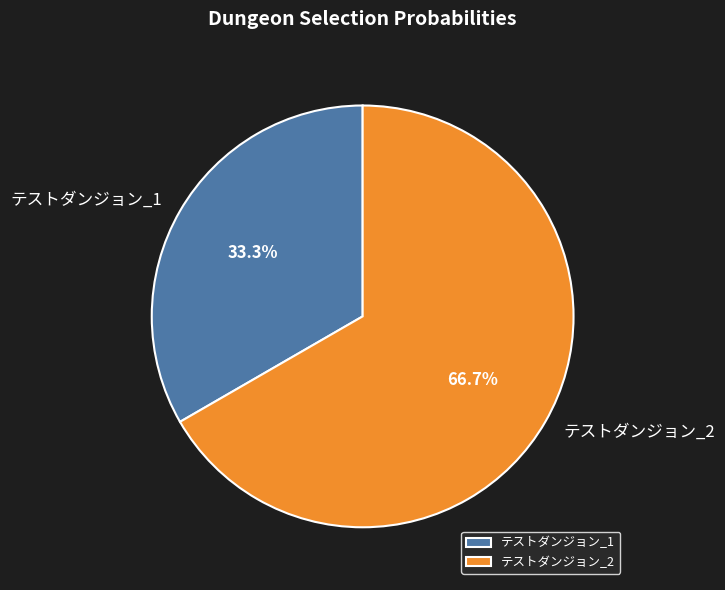

How much of the chart is everything except テストダンジョン_2?

33.3%